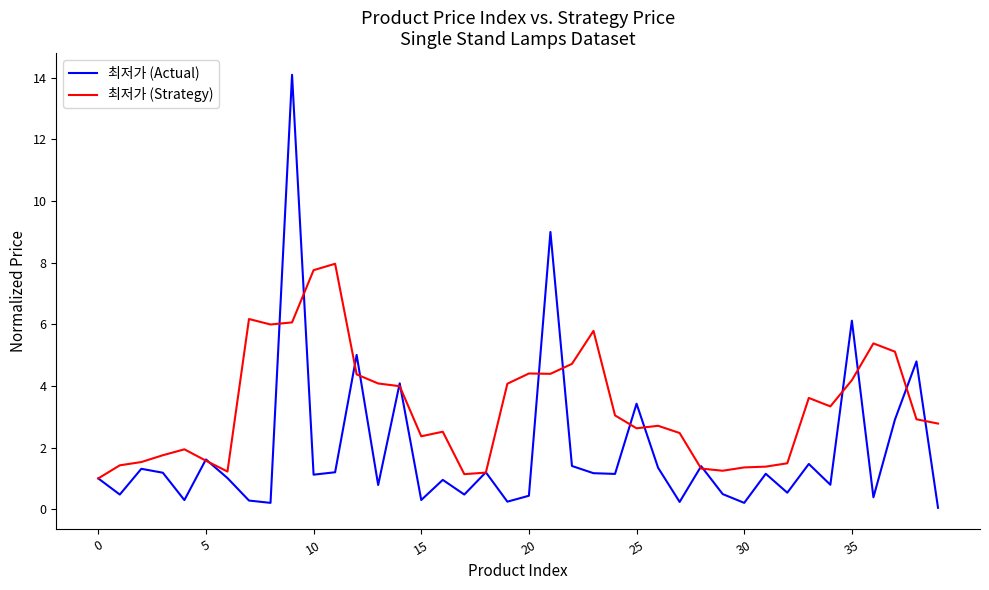

What is the highest value of the 최저가 (Strategy) series?

8.0